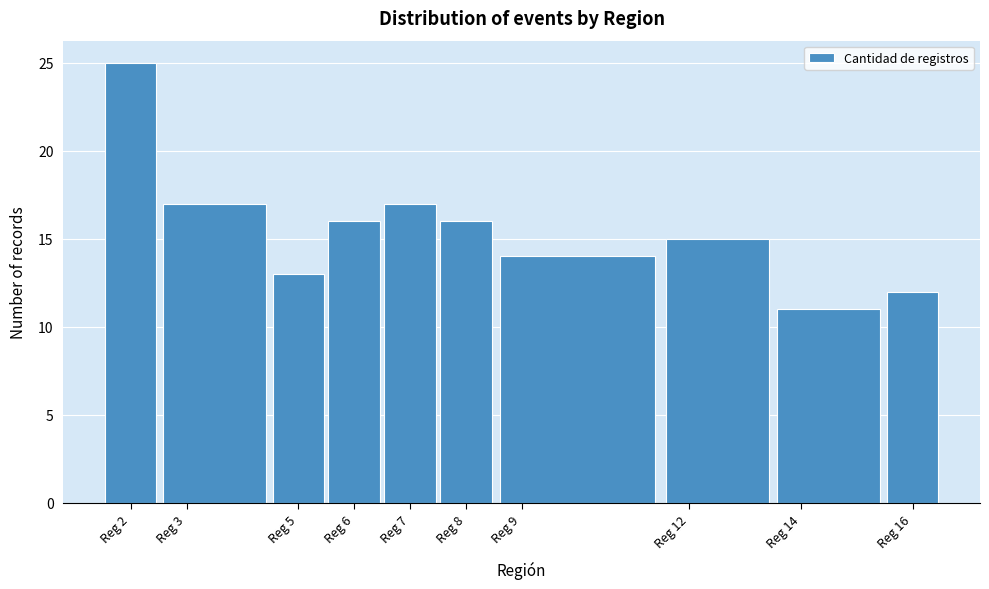

Reading left to right, list every bar in this chart as the range it spans on the x-axis followed by its height. The values are not printed on the chart, so give them approximately, as read against the axis.

1.5 to 2.5: 25
2.5 to 4.5: 17
4.5 to 5.5: 13
5.5 to 6.5: 16
6.5 to 7.5: 17
7.5 to 8.5: 16
8.5 to 11.5: 14
11.5 to 13.5: 15
13.5 to 15.5: 11
15.5 to 16.5: 12